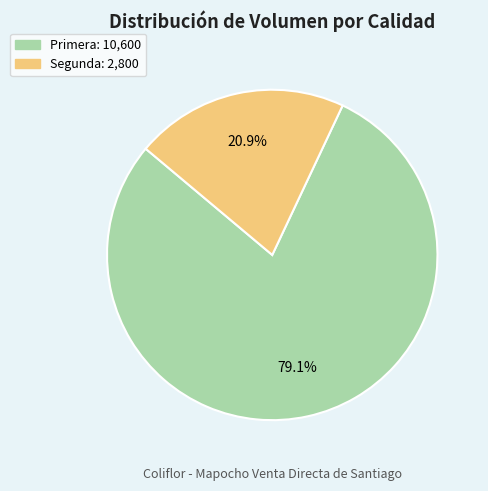

Rank the categories by value from highest to lowest.

Primera, Segunda